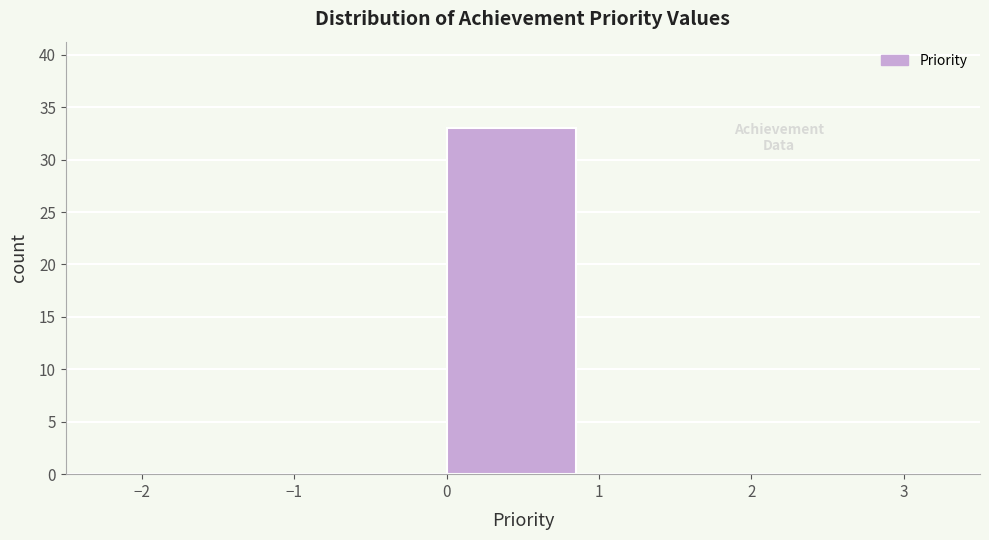

Reading left to right, transcribe this chart: for each bar, give the range it covers on the x-axis and its height. The values are not printed on the chart, so give them approximately, as read against the axis.

-2 to -1: 0
-1 to 0: 0
0 to 1: 33
1 to 2: 0
2 to 3: 0